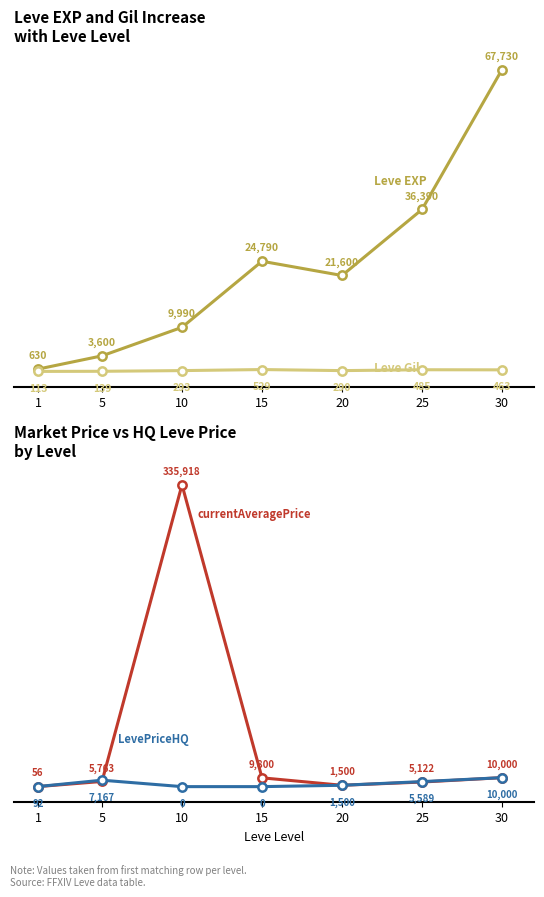

The value of Leve Gil at 25 is 240.0. True or false?

False